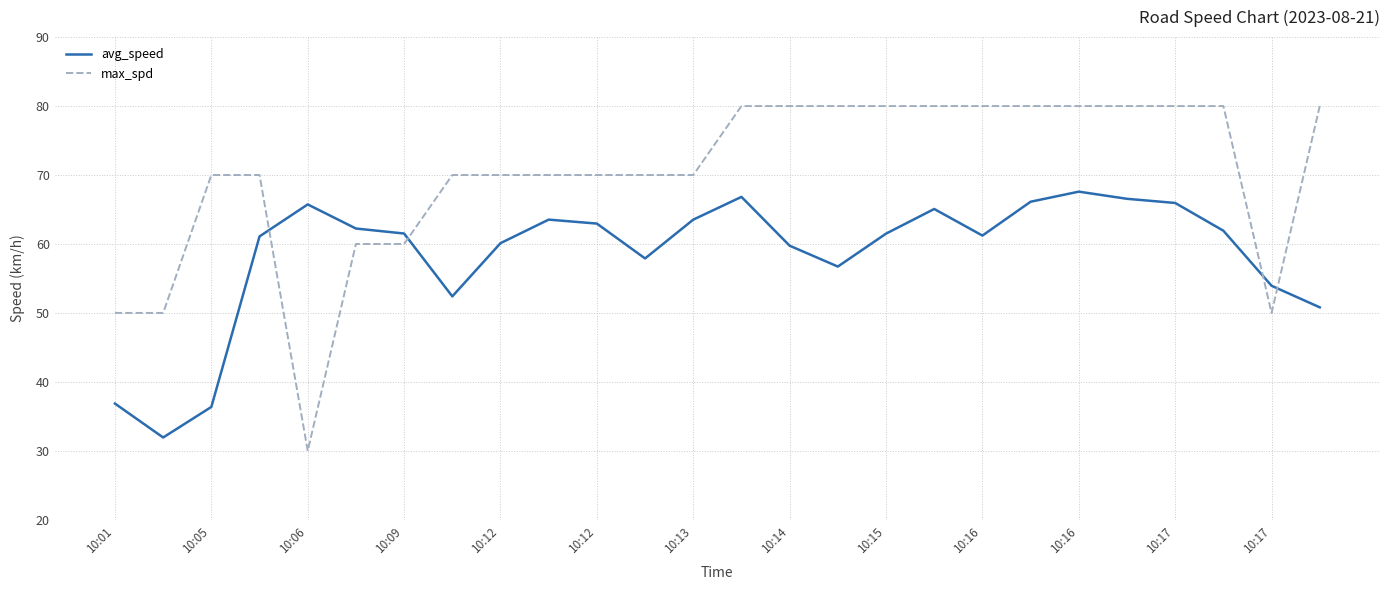

True or false: avg_speed has more than 1 points higher than both neighbors.

True